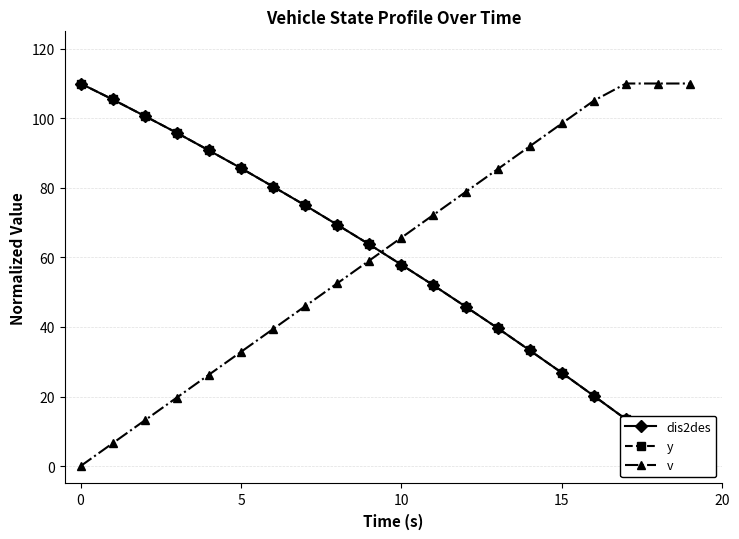

What is the difference between the highest and lowest values at 8?

16.9